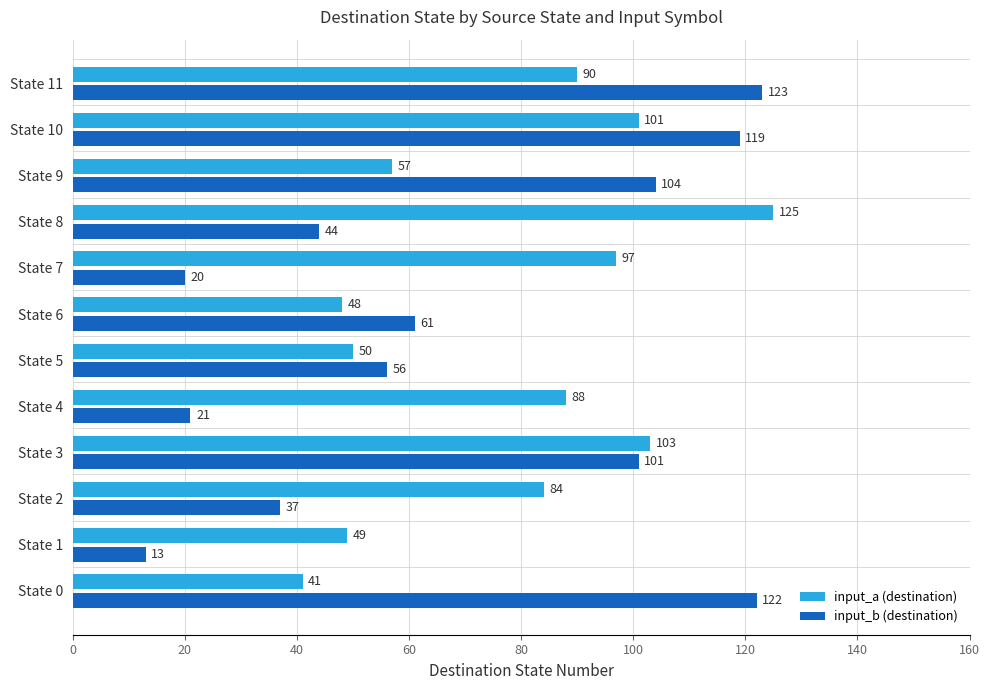

True or false: input_b (destination) has a value of 185 at State 10.

False